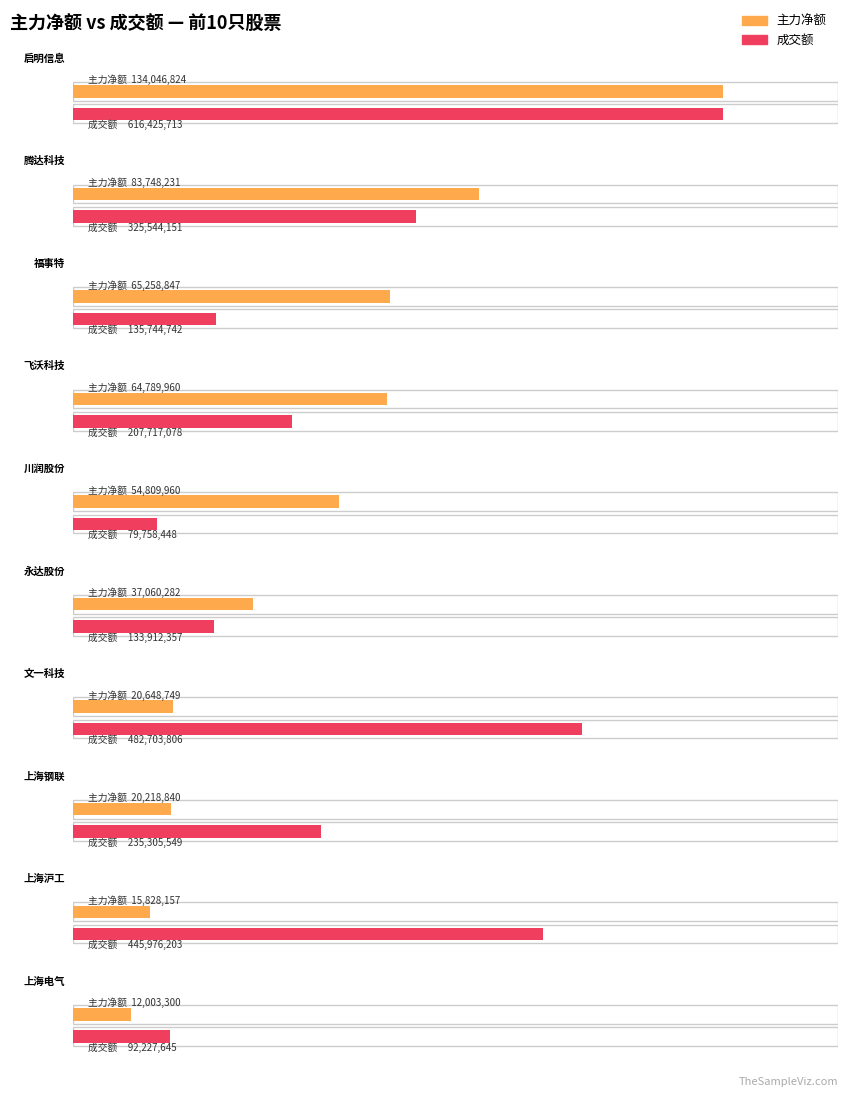

What is the minimum value for 主力净额?

12003300